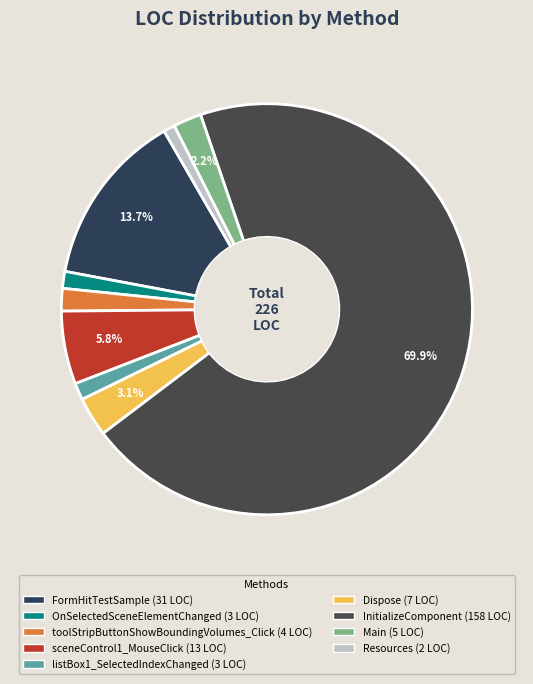

Is there any slice that represents more than half of the pie?

Yes